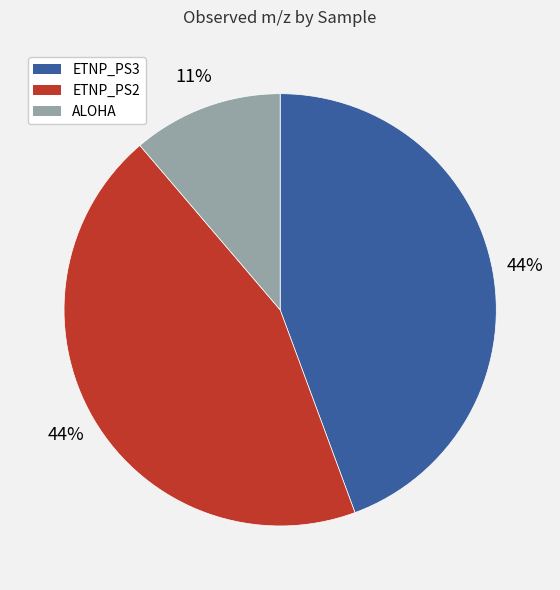

Is there a majority slice in this chart?

No